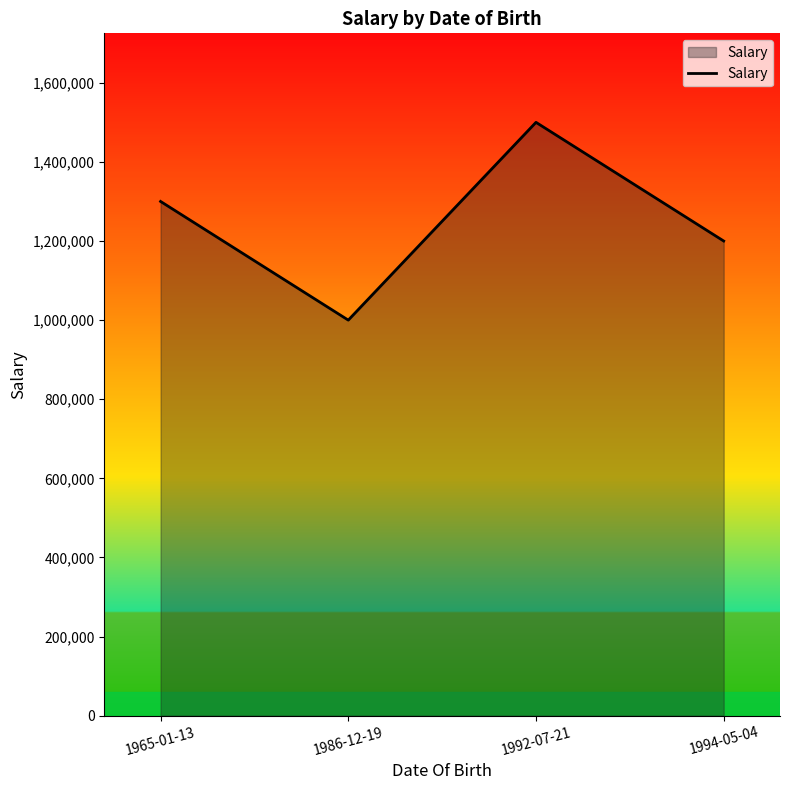

Count the values in the range 1200000 to 1500000.

3